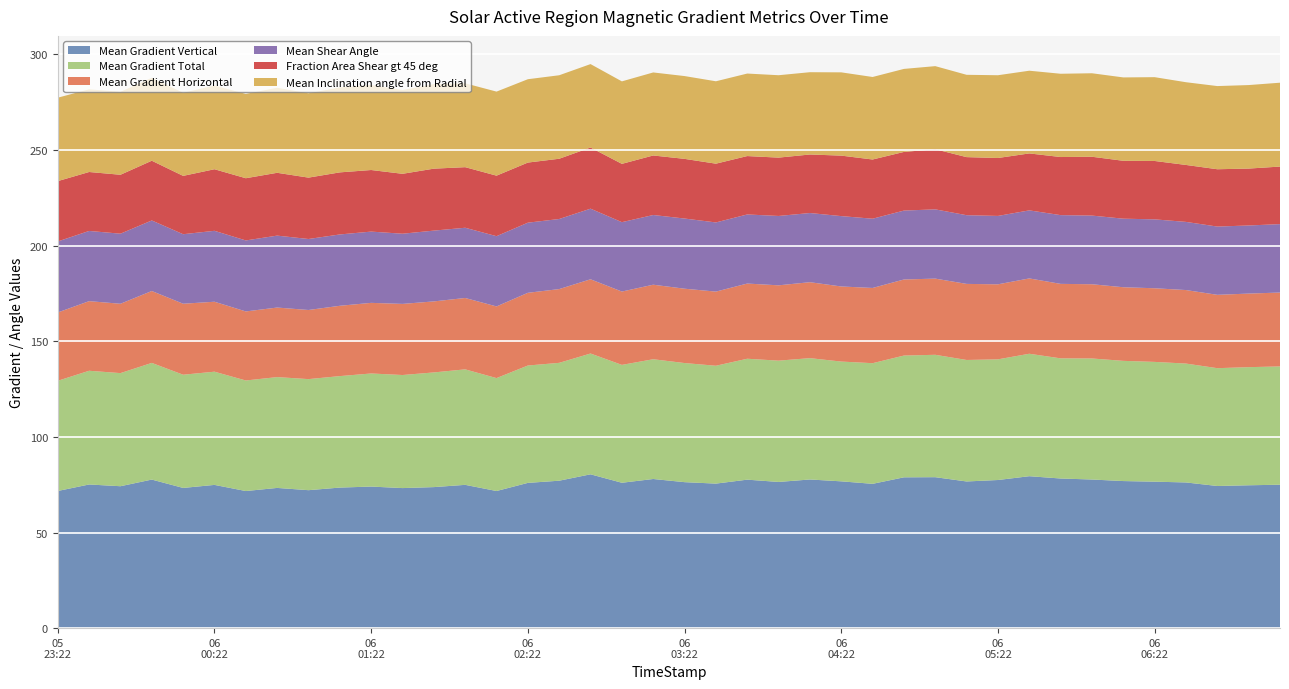

Reading right to left, what are all the values shown in this chart?

Mean Gradient Vertical: 2012/05/06 07:10=75.0	2012/05/06 06:58=74.7	2012/05/06 06:46=74.3	2012/05/06 06:34=76.2	2012/05/06 06:22=76.6	2012/05/06 06:10=76.9	2012/05/06 05:58=77.7	2012/05/06 05:46=78.2	2012/05/06 05:34=79.4	2012/05/06 05:22=77.5	2012/05/06 05:10=76.7	2012/05/06 04:58=78.9	2012/05/06 04:46=78.9	2012/05/06 04:34=75.5	2012/05/06 04:22=76.8	2012/05/06 04:10=77.7	2012/05/06 03:58=76.4	2012/05/06 03:46=77.6	2012/05/06 03:34=75.6	2012/05/06 03:22=76.3	2012/05/06 03:10=78.0	2012/05/06 02:58=76.0	2012/05/06 02:46=80.4	2012/05/06 02:34=77.1	2012/05/06 02:22=76.0	2012/05/06 02:10=71.7	2012/05/06 01:58=74.9	2012/05/06 01:46=73.7	2012/05/06 01:34=73.2	2012/05/06 01:22=74.0	2012/05/06 01:10=73.5	2012/05/06 00:58=72.1	2012/05/06 00:46=73.3	2012/05/06 00:34=71.7	2012/05/06 00:22=74.9	2012/05/06 00:10=73.3	2012/05/05 23:58=77.7	2012/05/05 23:46=74.2	2012/05/05 23:34=75.1	2012/05/05 23:22=71.7
Mean Gradient Total: 2012/05/06 07:10=61.9	2012/05/06 06:58=61.8	2012/05/06 06:46=61.6	2012/05/06 06:34=62.2	2012/05/06 06:22=62.6	2012/05/06 06:10=62.9	2012/05/06 05:58=63.3	2012/05/06 05:46=62.8	2012/05/06 05:34=64.0	2012/05/06 05:22=63.1	2012/05/06 05:10=63.5	2012/05/06 04:58=64.0	2012/05/06 04:46=63.7	2012/05/06 04:34=63.1	2012/05/06 04:22=62.6	2012/05/06 04:10=63.5	2012/05/06 03:58=63.4	2012/05/06 03:46=63.2	2012/05/06 03:34=61.6	2012/05/06 03:22=62.3	2012/05/06 03:10=62.6	2012/05/06 02:58=61.6	2012/05/06 02:46=63.2	2012/05/06 02:34=61.6	2012/05/06 02:22=61.4	2012/05/06 02:10=59.1	2012/05/06 01:58=60.4	2012/05/06 01:46=60.0	2012/05/06 01:34=59.1	2012/05/06 01:22=59.1	2012/05/06 01:10=58.3	2012/05/06 00:58=58.1	2012/05/06 00:46=58.0	2012/05/06 00:34=57.8	2012/05/06 00:22=59.2	2012/05/06 00:10=59.2	2012/05/05 23:58=61.0	2012/05/05 23:46=59.1	2012/05/05 23:34=59.5	2012/05/05 23:22=57.6
Mean Gradient Horizontal: 2012/05/06 07:10=38.6	2012/05/06 06:58=38.5	2012/05/06 06:46=38.4	2012/05/06 06:34=38.4	2012/05/06 06:22=38.5	2012/05/06 06:10=38.5	2012/05/06 05:58=38.8	2012/05/06 05:46=38.9	2012/05/06 05:34=39.4	2012/05/06 05:22=39.2	2012/05/06 05:10=39.8	2012/05/06 04:58=39.8	2012/05/06 04:46=39.8	2012/05/06 04:34=39.3	2012/05/06 04:22=39.3	2012/05/06 04:10=39.7	2012/05/06 03:58=39.4	2012/05/06 03:46=39.3	2012/05/06 03:34=38.8	2012/05/06 03:22=38.9	2012/05/06 03:10=39.0	2012/05/06 02:58=38.3	2012/05/06 02:46=38.8	2012/05/06 02:34=38.6	2012/05/06 02:22=38.0	2012/05/06 02:10=37.5	2012/05/06 01:58=37.3	2012/05/06 01:46=37.1	2012/05/06 01:34=37.2	2012/05/06 01:22=36.9	2012/05/06 01:10=36.8	2012/05/06 00:58=36.1	2012/05/06 00:46=36.4	2012/05/06 00:34=36.1	2012/05/06 00:22=36.6	2012/05/06 00:10=37.1	2012/05/05 23:58=37.6	2012/05/05 23:46=36.3	2012/05/05 23:34=36.4	2012/05/05 23:22=35.7
Mean Shear Angle: 2012/05/06 07:10=35.8	2012/05/06 06:58=35.6	2012/05/06 06:46=35.7	2012/05/06 06:34=35.6	2012/05/06 06:22=36.0	2012/05/06 06:10=35.9	2012/05/06 05:58=35.9	2012/05/06 05:46=36.0	2012/05/06 05:34=35.6	2012/05/06 05:22=35.8	2012/05/06 05:10=35.9	2012/05/06 04:58=36.2	2012/05/06 04:46=36.0	2012/05/06 04:34=36.2	2012/05/06 04:22=36.8	2012/05/06 04:10=36.2	2012/05/06 03:58=36.3	2012/05/06 03:46=36.1	2012/05/06 03:34=36.2	2012/05/06 03:22=36.7	2012/05/06 03:10=36.5	2012/05/06 02:58=36.3	2012/05/06 02:46=36.9	2012/05/06 02:34=36.7	2012/05/06 02:22=36.7	2012/05/06 02:10=36.7	2012/05/06 01:58=36.7	2012/05/06 01:46=37.0	2012/05/06 01:34=36.7	2012/05/06 01:22=37.3	2012/05/06 01:10=37.3	2012/05/06 00:58=37.1	2012/05/06 00:46=37.6	2012/05/06 00:34=37.1	2012/05/06 00:22=37.1	2012/05/06 00:10=36.4	2012/05/05 23:58=36.9	2012/05/05 23:46=36.6	2012/05/05 23:34=36.7	2012/05/05 23:22=37.1
Fraction Area Shear gt 45 deg: 2012/05/06 07:10=30.1	2012/05/06 06:58=29.8	2012/05/06 06:46=30.0	2012/05/06 06:34=29.8	2012/05/06 06:22=30.5	2012/05/06 06:10=30.3	2012/05/06 05:58=30.8	2012/05/06 05:46=30.4	2012/05/06 05:34=29.8	2012/05/06 05:22=30.3	2012/05/06 05:10=30.4	2012/05/06 04:58=31.4	2012/05/06 04:46=30.7	2012/05/06 04:34=31.0	2012/05/06 04:22=31.6	2012/05/06 04:10=30.6	2012/05/06 03:58=30.5	2012/05/06 03:46=30.5	2012/05/06 03:34=30.7	2012/05/06 03:22=31.2	2012/05/06 03:10=31.1	2012/05/06 02:58=30.5	2012/05/06 02:46=32.0	2012/05/06 02:34=31.5	2012/05/06 02:22=31.4	2012/05/06 02:10=31.6	2012/05/06 01:58=31.7	2012/05/06 01:46=32.4	2012/05/06 01:34=31.3	2012/05/06 01:22=32.2	2012/05/06 01:10=32.5	2012/05/06 00:58=32.1	2012/05/06 00:46=32.9	2012/05/06 00:34=32.5	2012/05/06 00:22=32.2	2012/05/06 00:10=30.5	2012/05/05 23:58=31.2	2012/05/05 23:46=30.8	2012/05/05 23:34=30.8	2012/05/05 23:22=31.6
Mean Inclination angle from Radial: 2012/05/06 07:10=43.9	2012/05/06 06:58=43.7	2012/05/06 06:46=43.5	2012/05/06 06:34=43.3	2012/05/06 06:22=43.8	2012/05/06 06:10=43.6	2012/05/06 05:58=43.7	2012/05/06 05:46=43.5	2012/05/06 05:34=43.3	2012/05/06 05:22=43.3	2012/05/06 05:10=43.0	2012/05/06 04:58=43.5	2012/05/06 04:46=43.4	2012/05/06 04:34=43.2	2012/05/06 04:22=43.5	2012/05/06 04:10=43.0	2012/05/06 03:58=43.1	2012/05/06 03:46=43.1	2012/05/06 03:34=43.1	2012/05/06 03:22=43.3	2012/05/06 03:10=43.4	2012/05/06 02:58=43.1	2012/05/06 02:46=43.6	2012/05/06 02:34=43.7	2012/05/06 02:22=43.6	2012/05/06 02:10=44.0	2012/05/06 01:58=43.9	2012/05/06 01:46=44.2	2012/05/06 01:34=43.8	2012/05/06 01:22=44.5	2012/05/06 01:10=44.4	2012/05/06 00:58=44.1	2012/05/06 00:46=44.5	2012/05/06 00:34=44.1	2012/05/06 00:22=43.8	2012/05/06 00:10=43.5	2012/05/05 23:58=43.4	2012/05/05 23:46=43.4	2012/05/05 23:34=43.2	2012/05/05 23:22=43.6